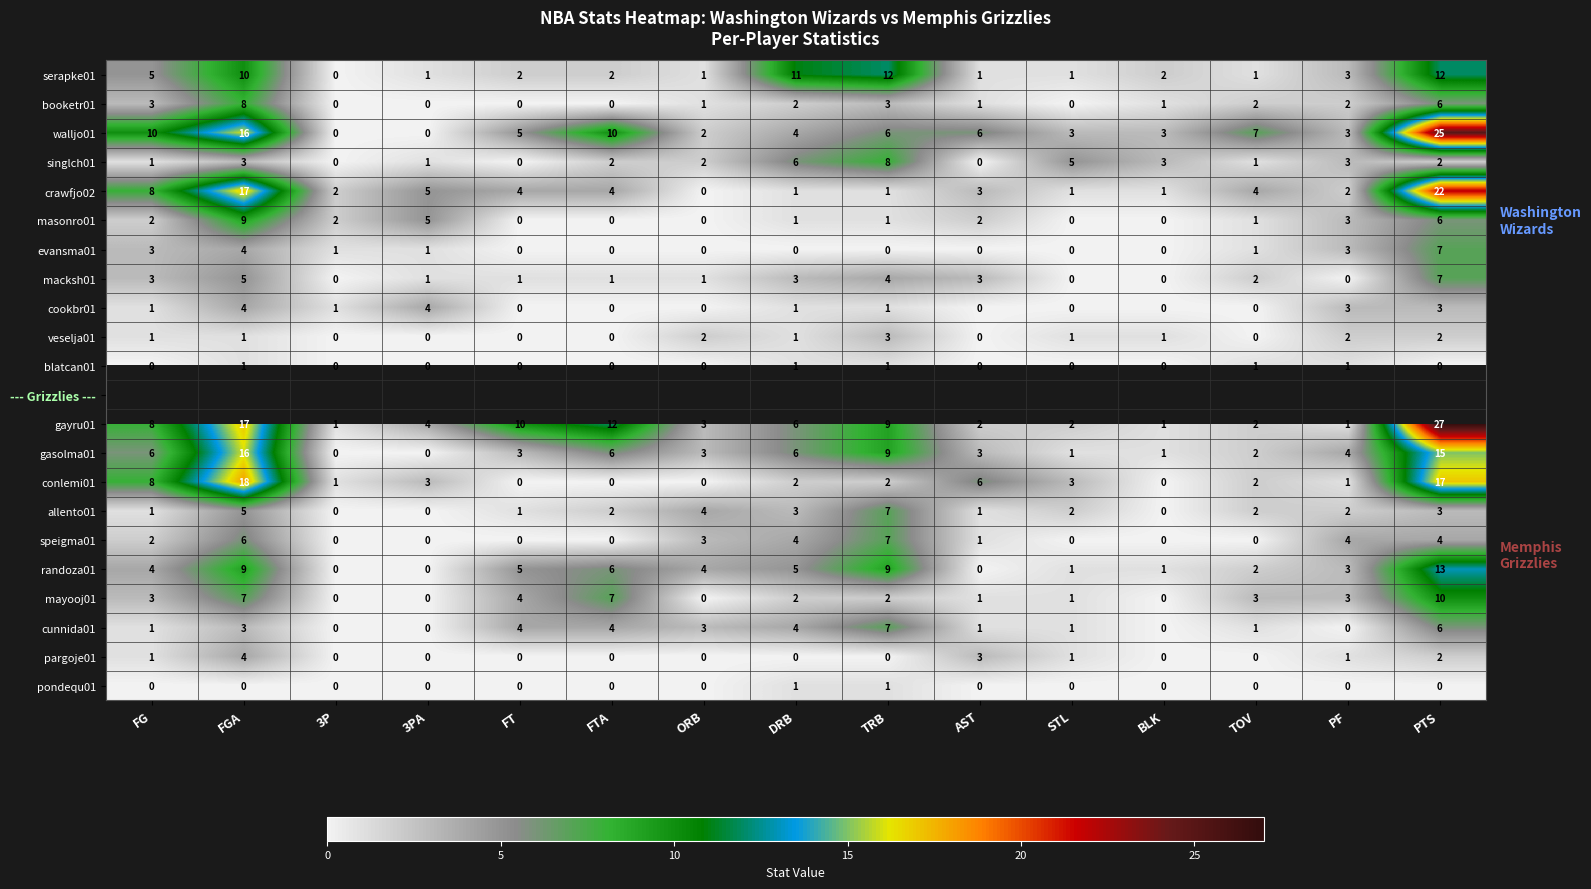

Where does the macksh01 series first go above 1?

FG